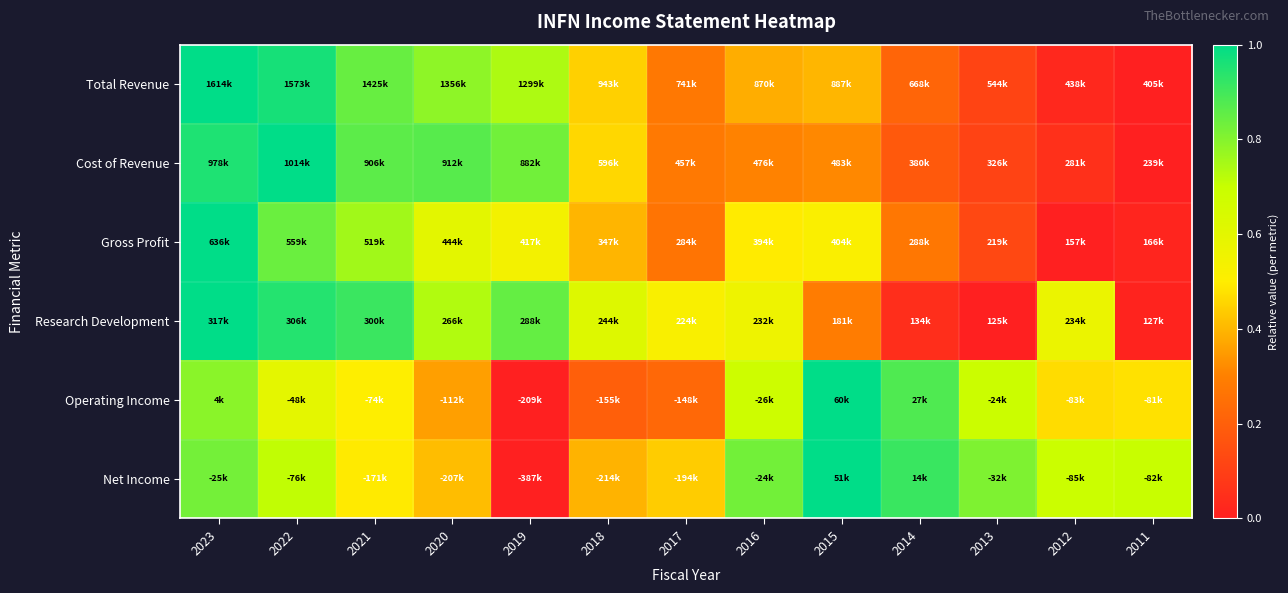

Reading left to right, transcribe all the data shown in this chart.

Total Revenue: 2023=1.0	2022=1.0	2021=0.8	2020=0.8	2019=0.7	2018=0.4	2017=0.3	2016=0.4	2015=0.4	2014=0.2	2013=0.1	2012=0.0	2011=0.0
Cost of Revenue: 2023=1.0	2022=1.0	2021=0.9	2020=0.9	2019=0.8	2018=0.5	2017=0.3	2016=0.3	2015=0.3	2014=0.2	2013=0.1	2012=0.1	2011=0.0
Gross Profit: 2023=1.0	2022=0.8	2021=0.8	2020=0.6	2019=0.5	2018=0.4	2017=0.3	2016=0.5	2015=0.5	2014=0.3	2013=0.1	2012=0.0	2011=0.0
Research Development: 2023=1.0	2022=0.9	2021=0.9	2020=0.7	2019=0.8	2018=0.6	2017=0.5	2016=0.6	2015=0.3	2014=0.0	2013=0.0	2012=0.6	2011=0.0
Operating Income: 2023=0.8	2022=0.6	2021=0.5	2020=0.4	2019=0.0	2018=0.2	2017=0.2	2016=0.7	2015=1.0	2014=0.9	2013=0.7	2012=0.5	2011=0.5
Net Income: 2023=0.8	2022=0.7	2021=0.5	2020=0.4	2019=0.0	2018=0.4	2017=0.4	2016=0.8	2015=1.0	2014=0.9	2013=0.8	2012=0.7	2011=0.7